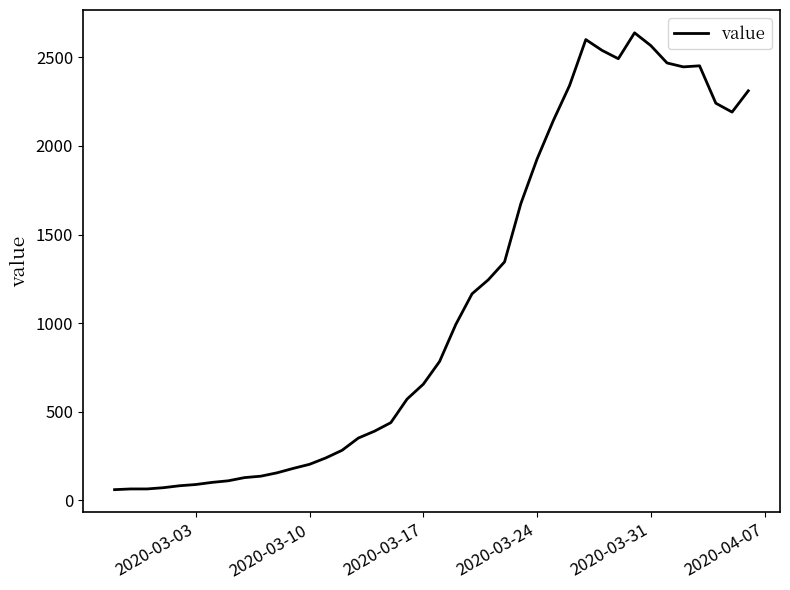

What is the difference between the maximum and minimum values?

2577